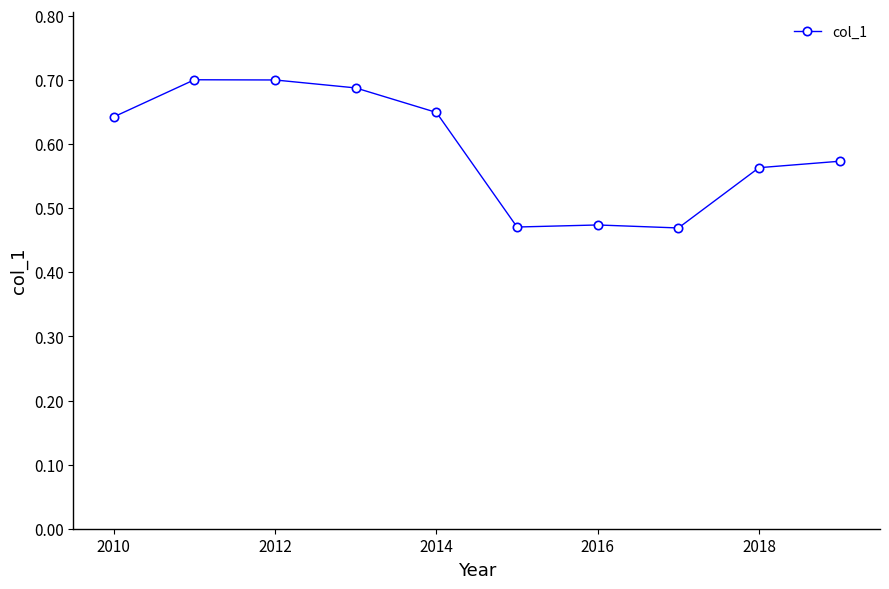

How many values are between 0 and 1?

10